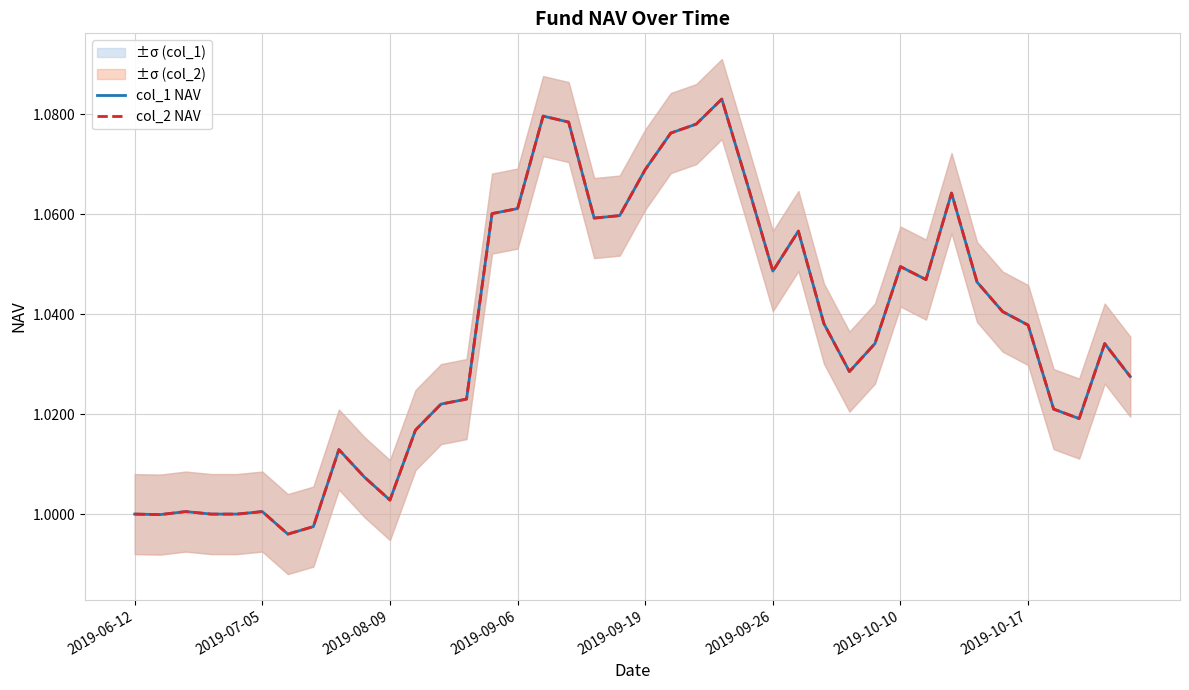

At 27, list the series in order from largest to smallest.

col_1 NAV, col_2 NAV